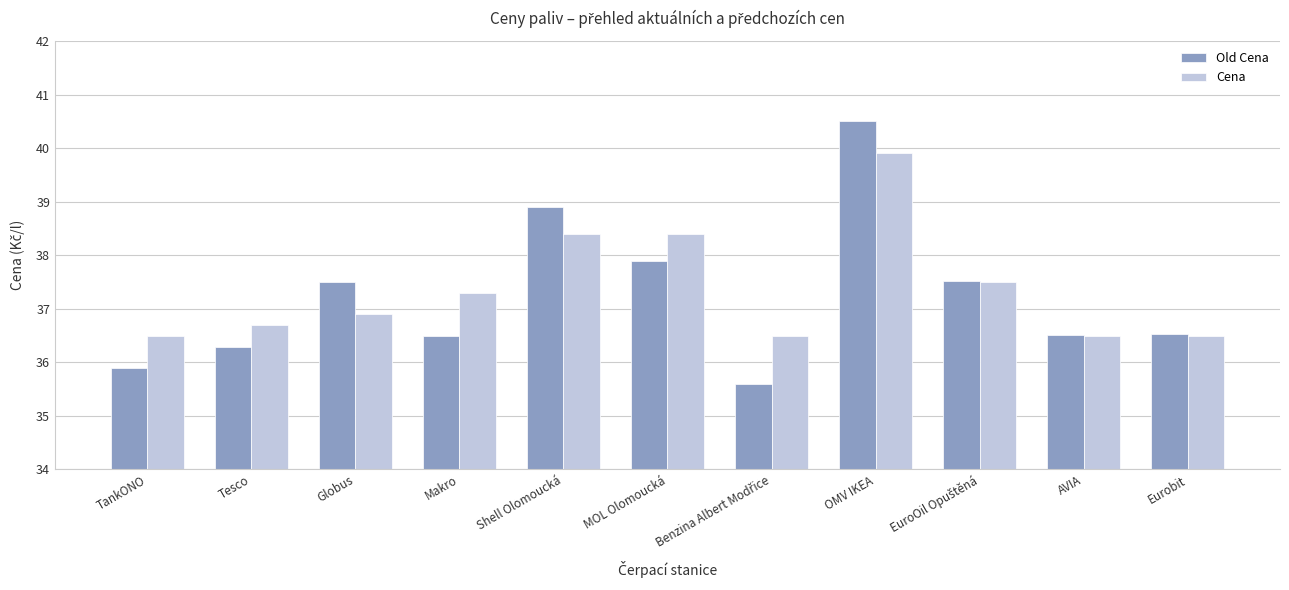

True or false: Old Cena has a value of 37.9 at MOL Olomoucká.

True